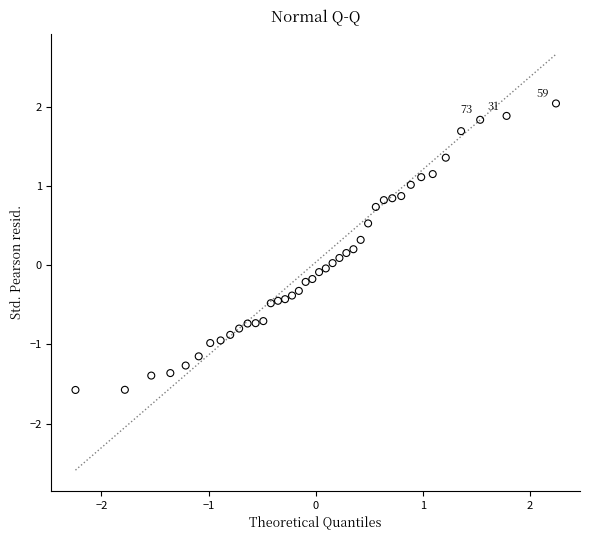

What is the range of X values (max minus min)?

4.5